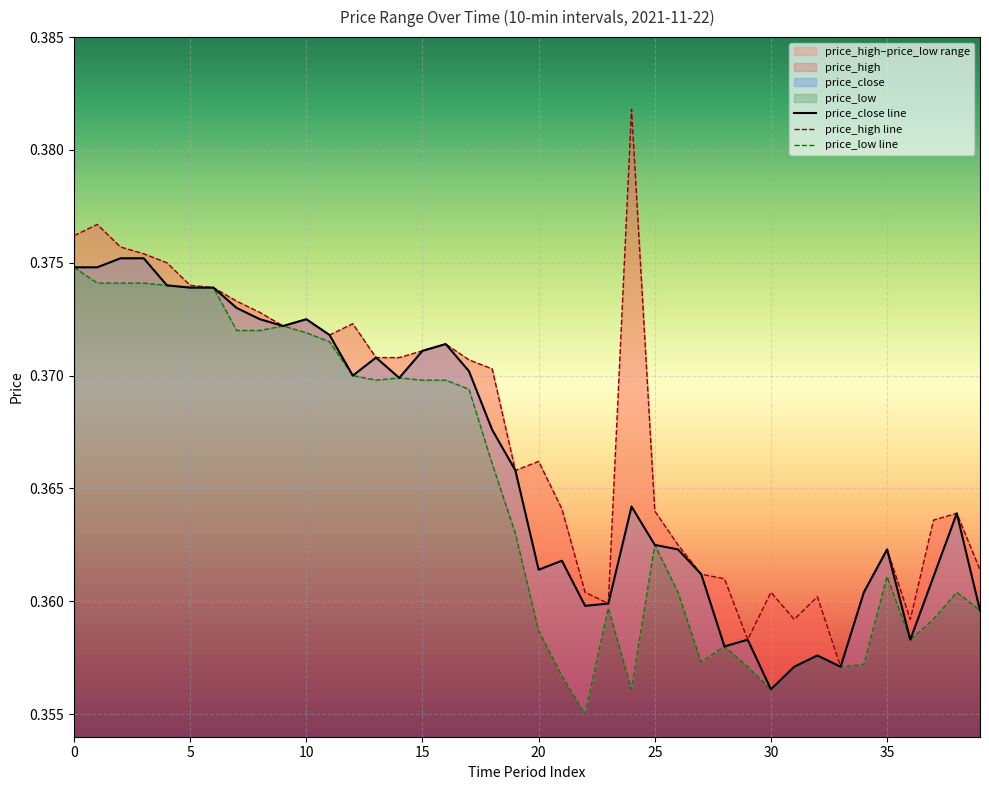

True or false: price_high has a value of 0.6 at 17.

False